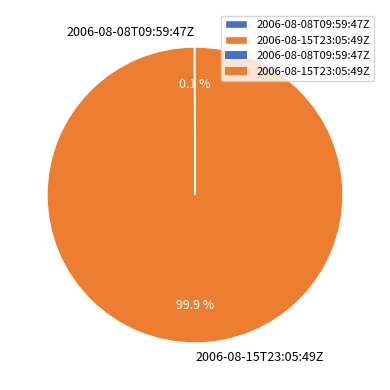

What portion of the pie excludes 2006-08-15T23:05:49Z?

0.1%